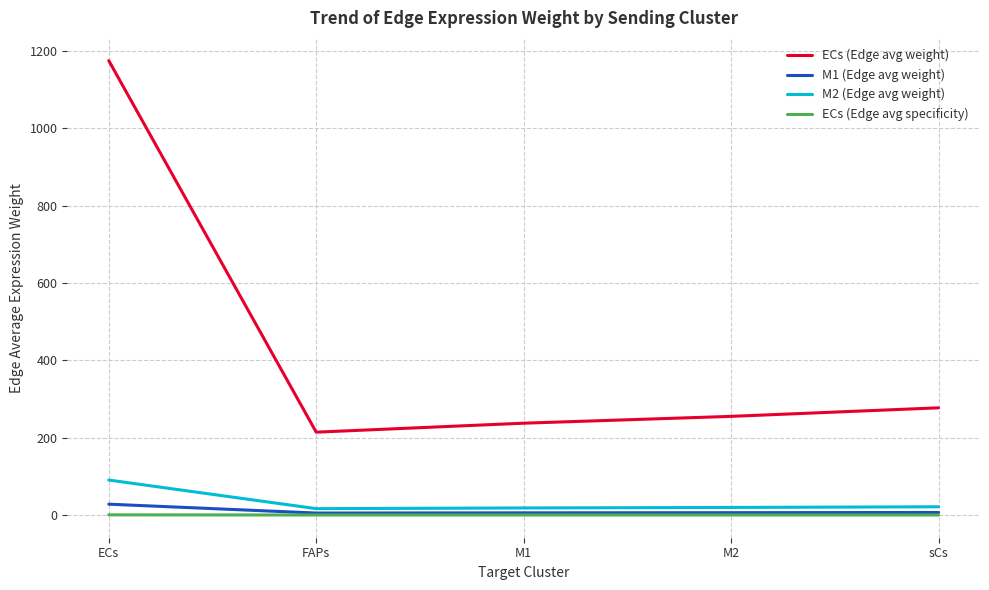

At which category is the sum across all series the highest?

ECs